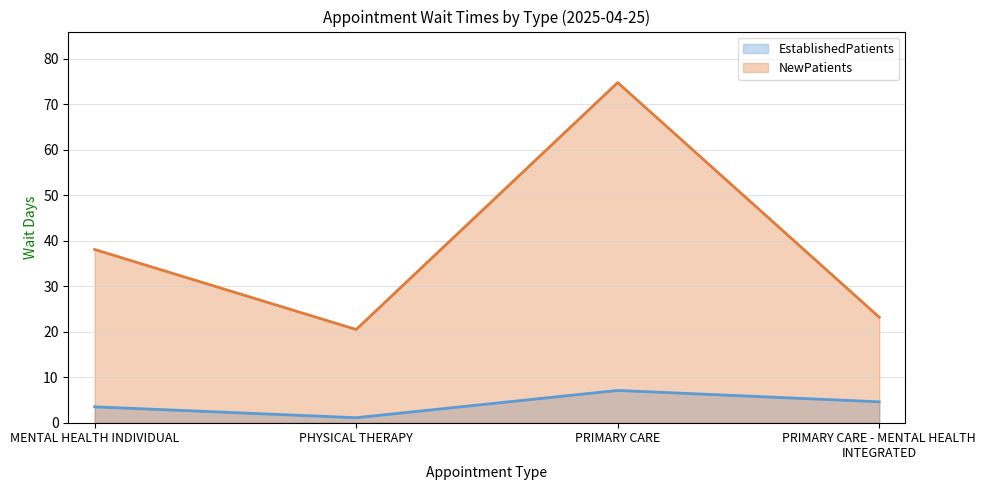

Where does the EstablishedPatients series first go above 4?

PRIMARY CARE